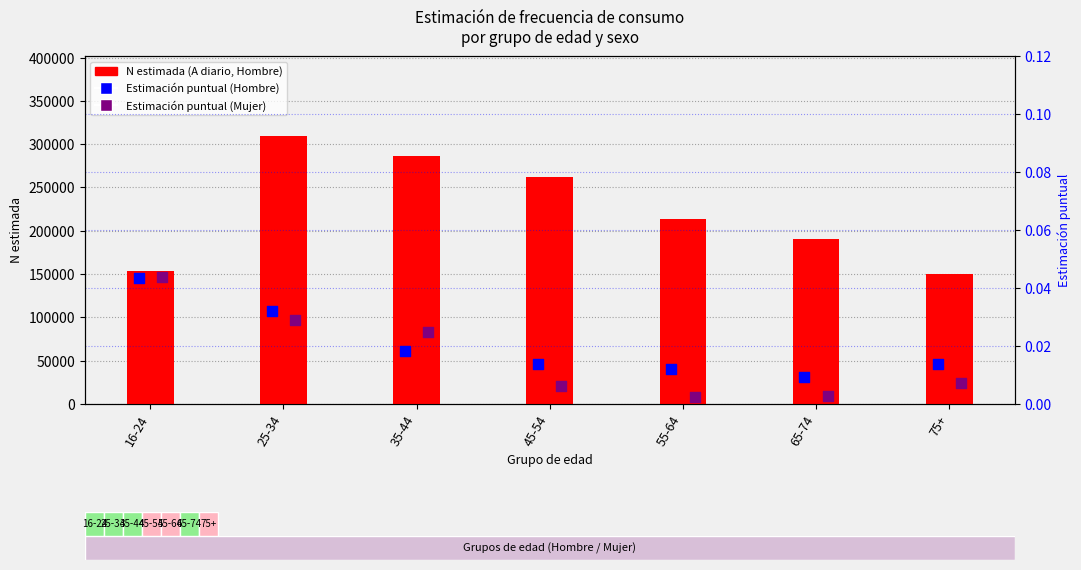

Is the value of N estimada (A diario, Hombre) at 55-64 greater than the value of Estimación puntual (Hombre) at 35-44?

Yes